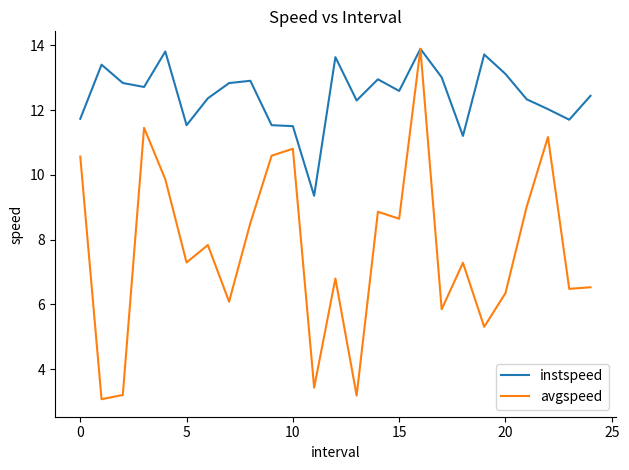

True or false: avgspeed has more than 2 points higher than both neighbors.

True